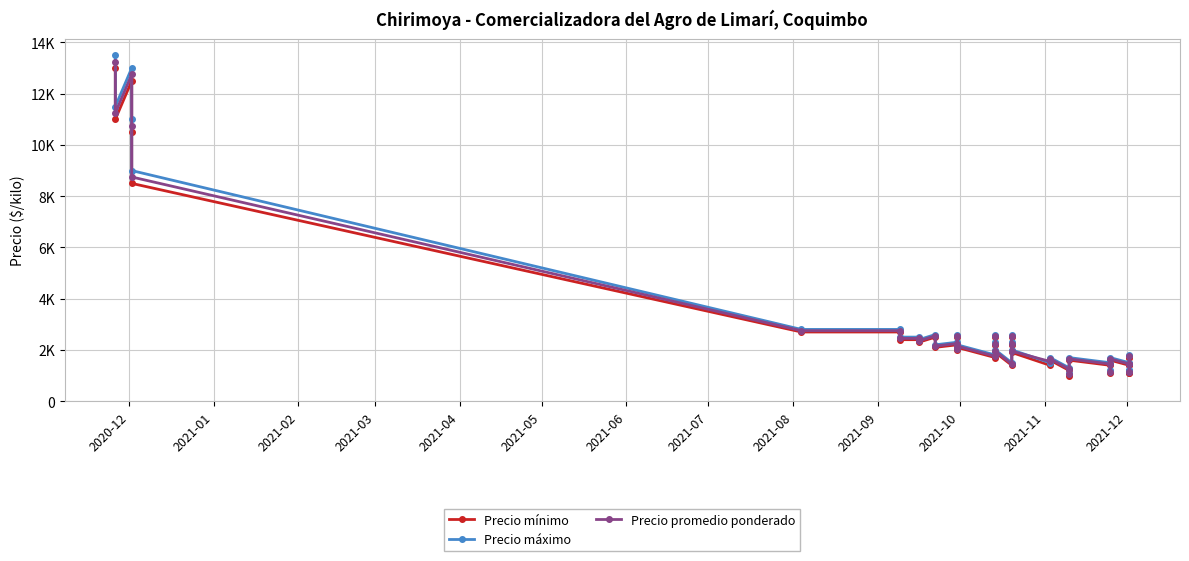

What is the maximum value for Precio mínimo?

13000